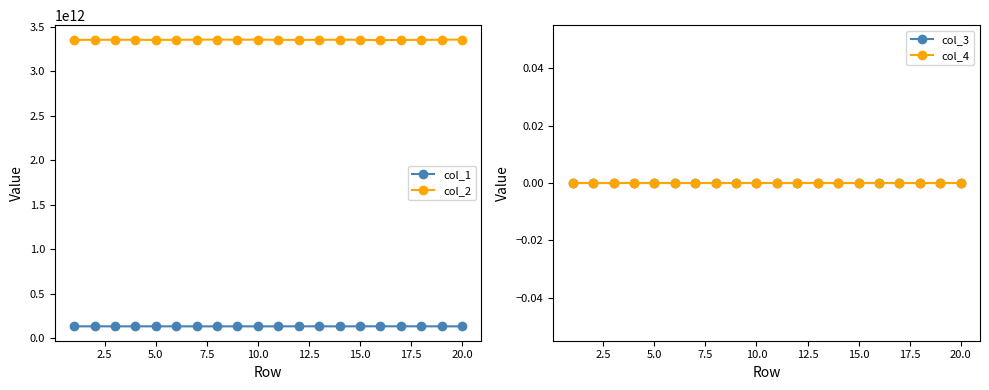

True or false: col_4 and col_1 intersect in this chart.

False